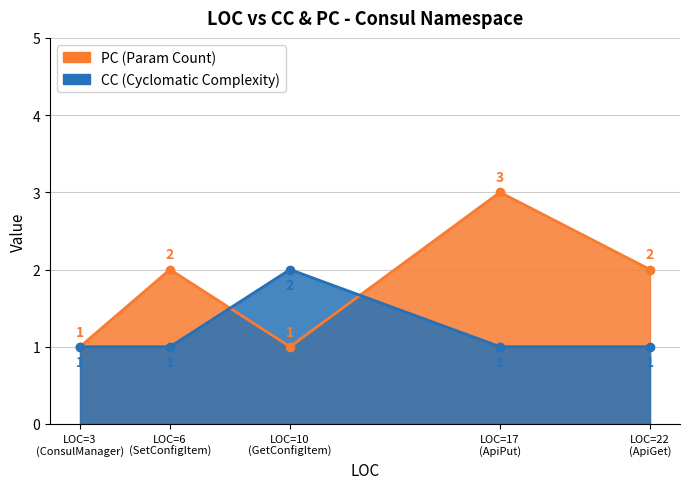

At which label is PC closest to 2?

SetConfigItem